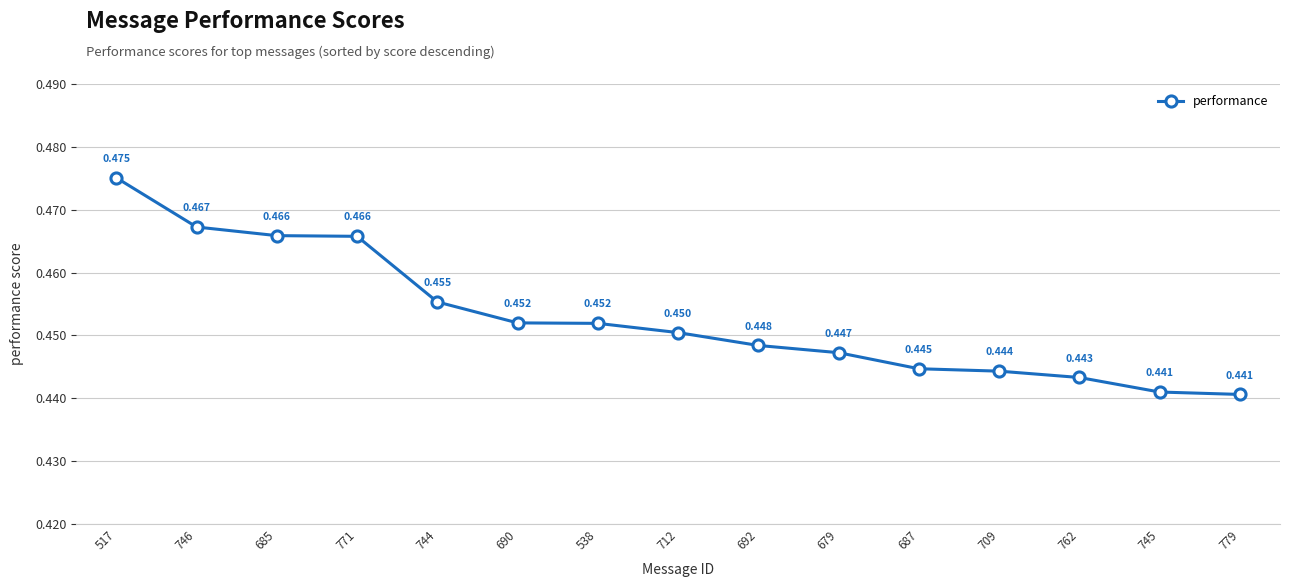

Reading left to right, transcribe all the data shown in this chart.

517=0.5	746=0.5	685=0.5	771=0.5	744=0.5	690=0.5	538=0.5	712=0.5	692=0.4	679=0.4	687=0.4	709=0.4	762=0.4	745=0.4	779=0.4